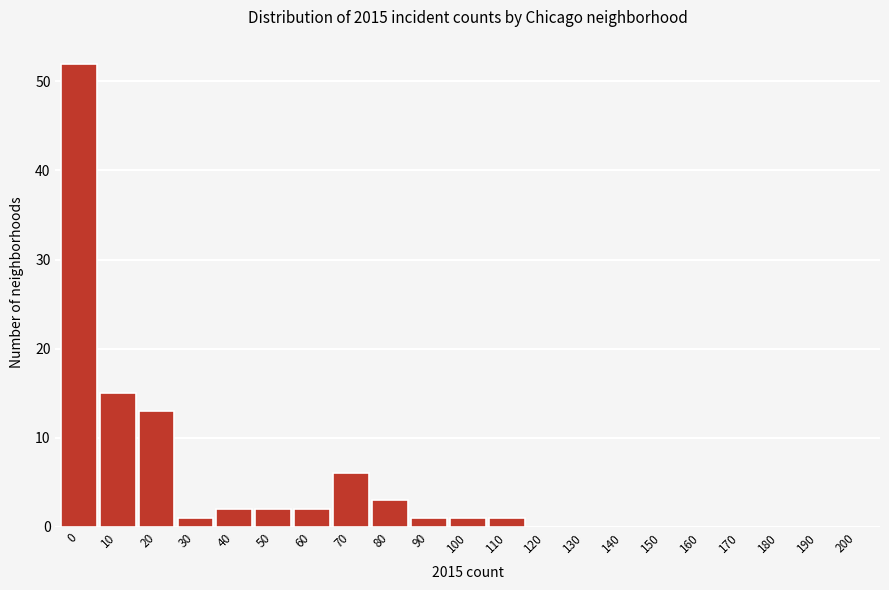

Reading right to left, what are all the values shown in this chart?

200=0	190=0	180=0	170=0	160=0	150=0	140=0	130=0	120=0	110=1	100=1	90=1	80=3	70=6	60=2	50=2	40=2	30=1	20=13	10=15	0=52